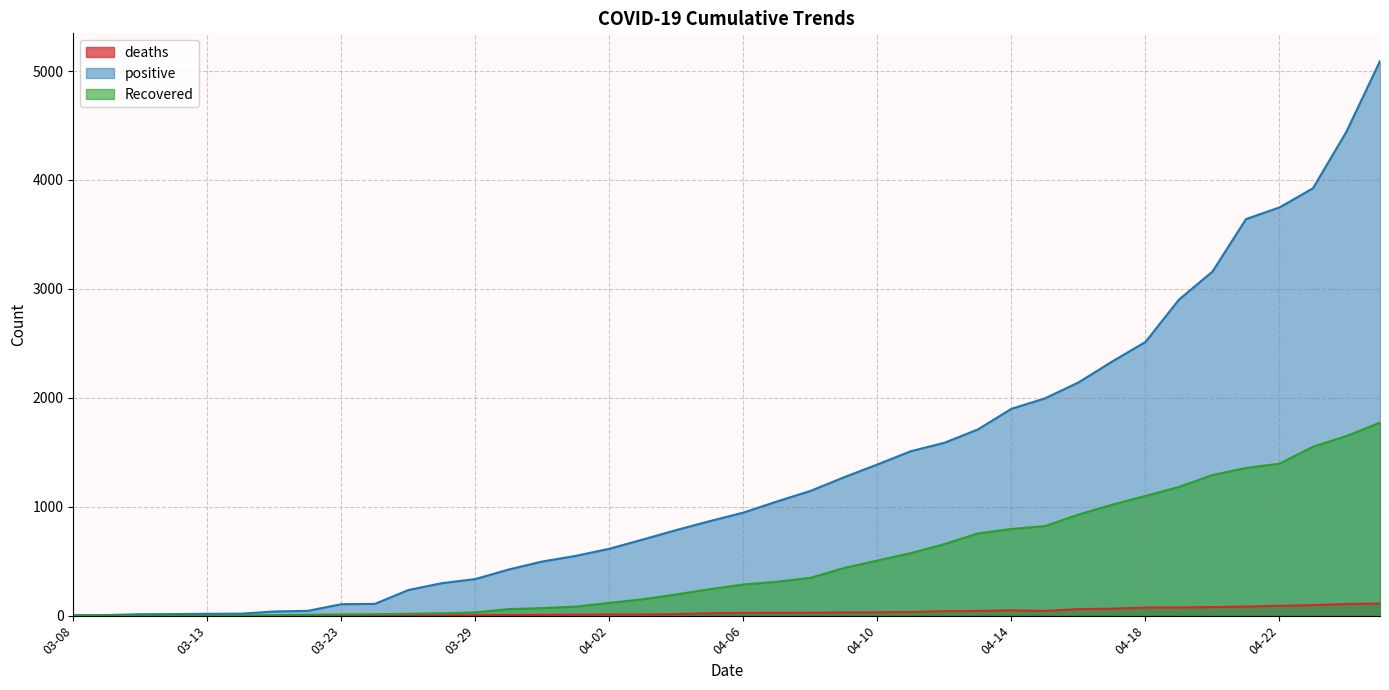

What is the average value of the deaths series?

32